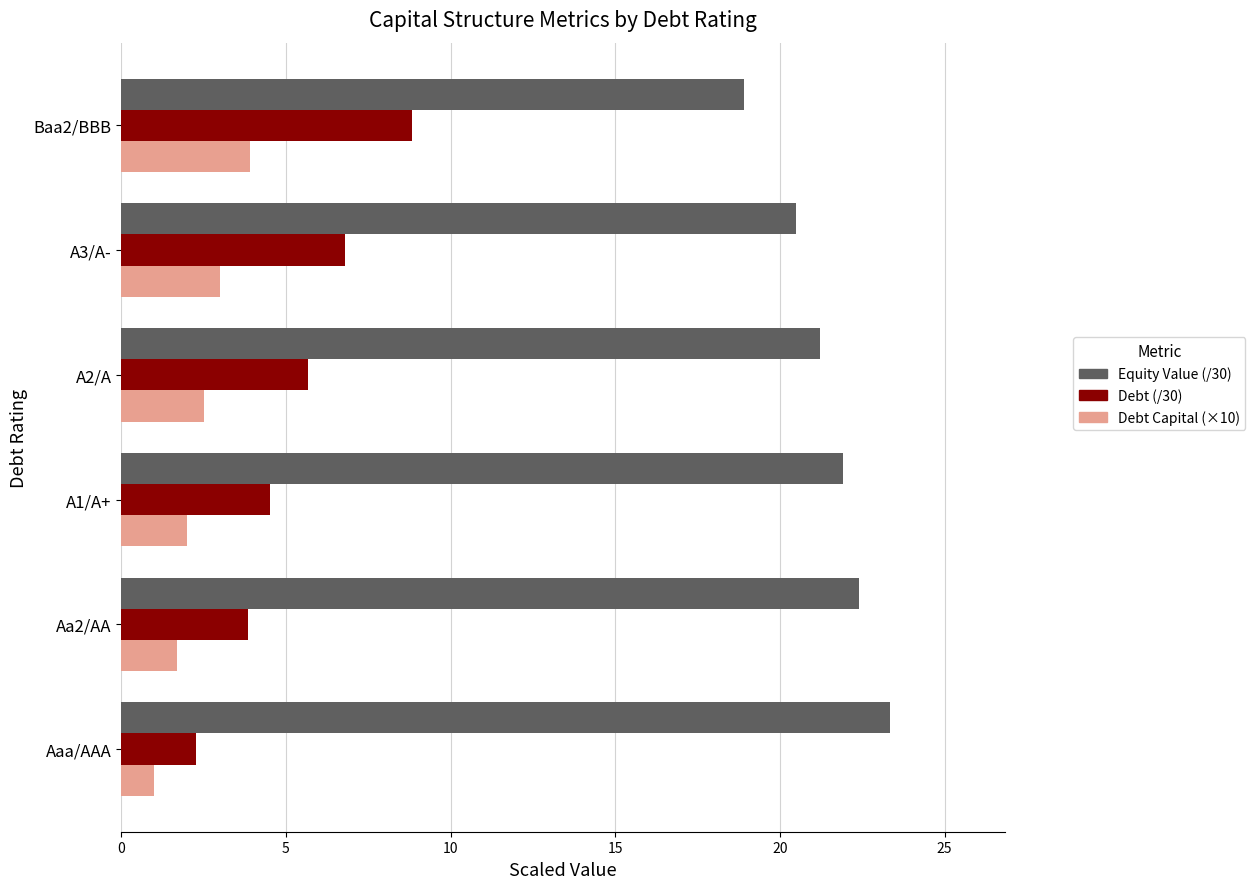

What is the difference between the maximum and minimum values in the Debt (/30) series?

6.6